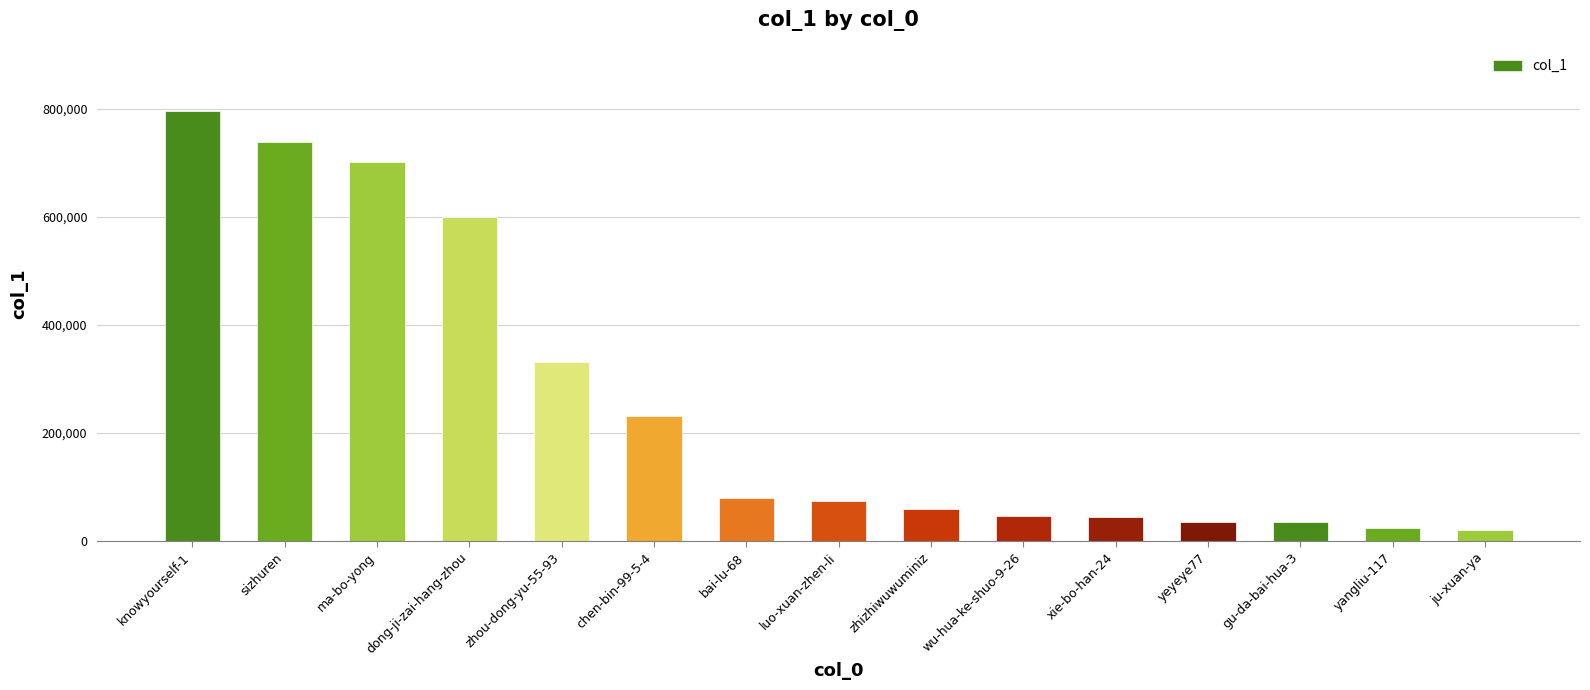

True or false: the data shows 1035060 at ma-bo-yong.

False